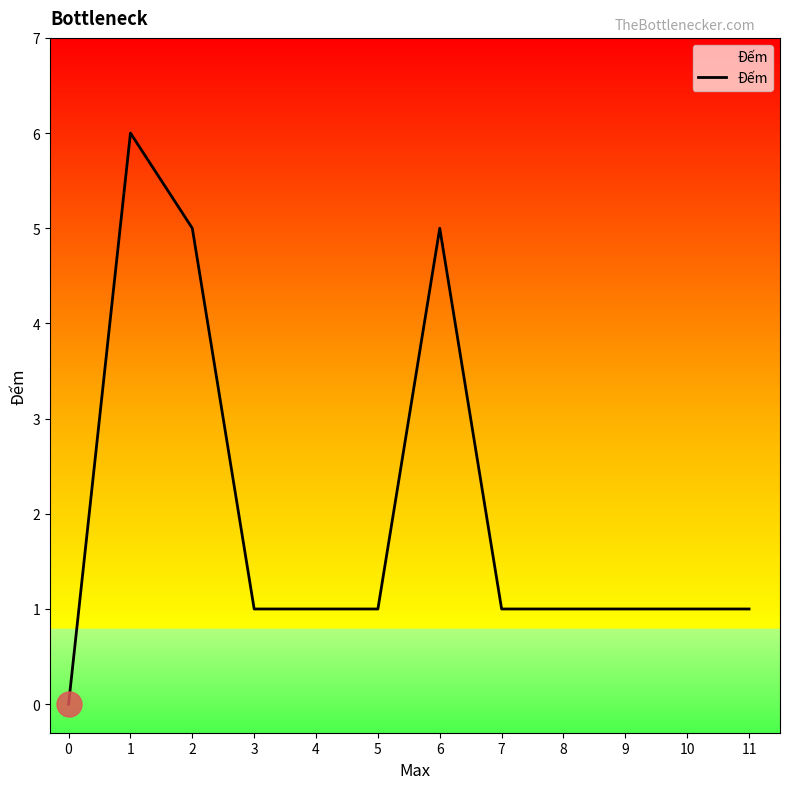

Reading left to right, list all the values displayed in this chart.

0	6	5	1	1	1	5	1	1	1	1	1